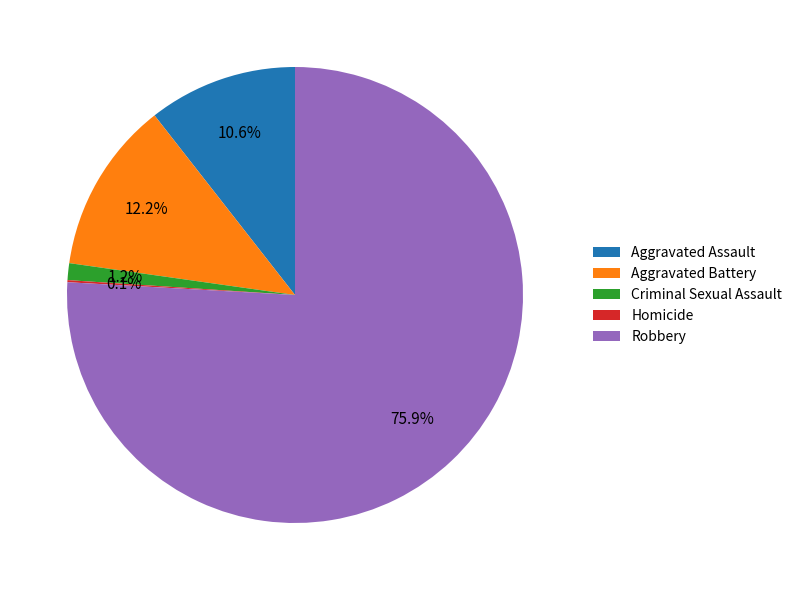

Does any single category account for the majority?

Yes